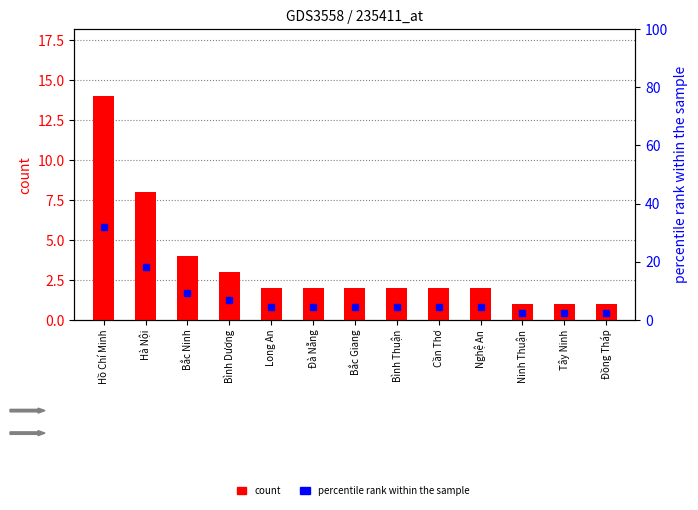

What is the total value across all series at Bắc Ninh?

13.1